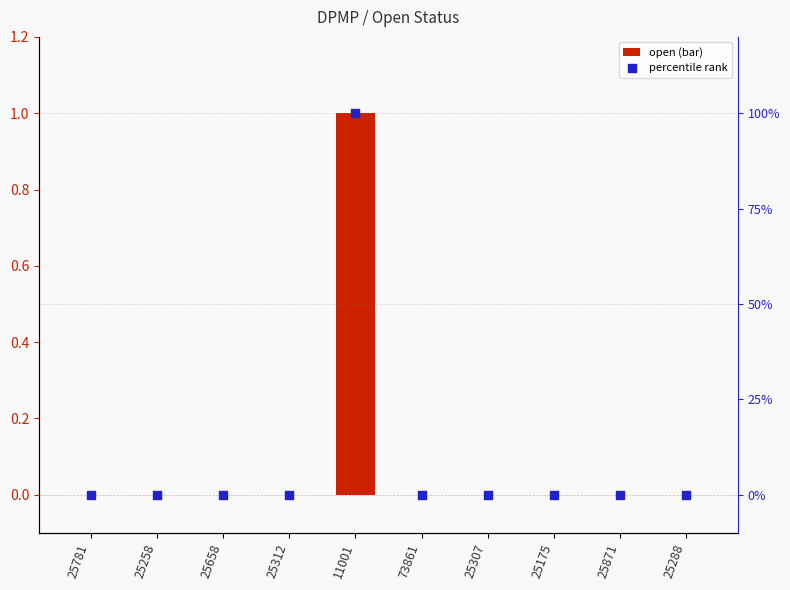

At how many categories does at least one series exceed 69?

1